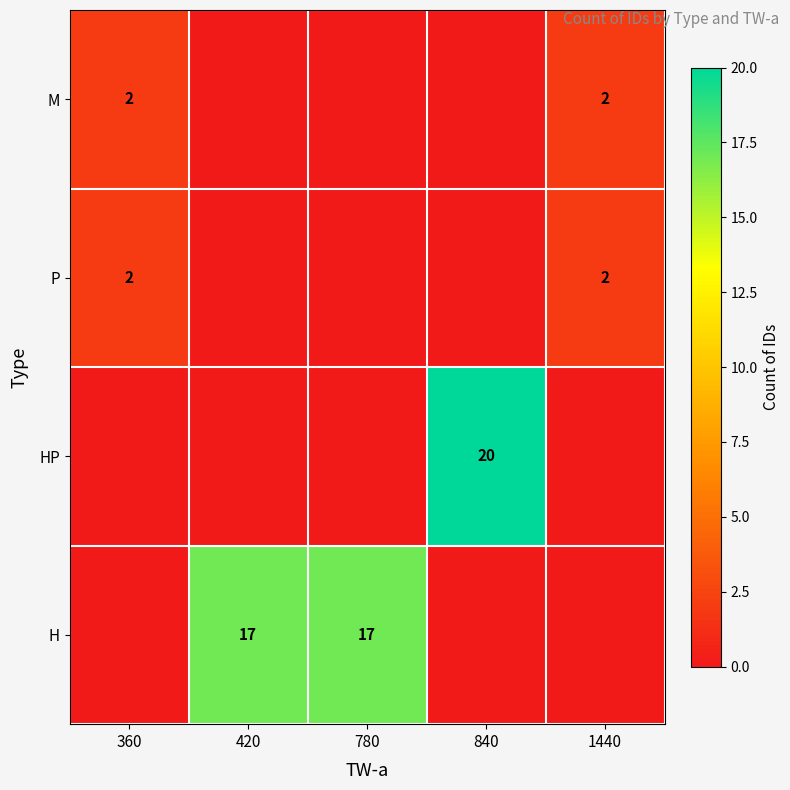

The P series shows 1 at 1440. True or false?

False